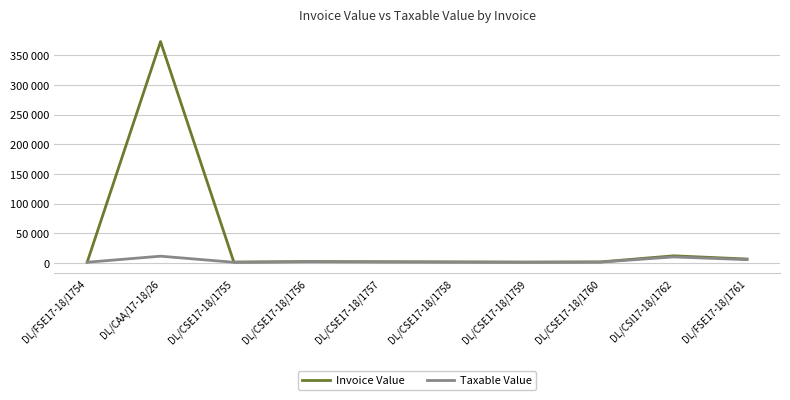

True or false: Taxable Value and Invoice Value cross at least once.

False